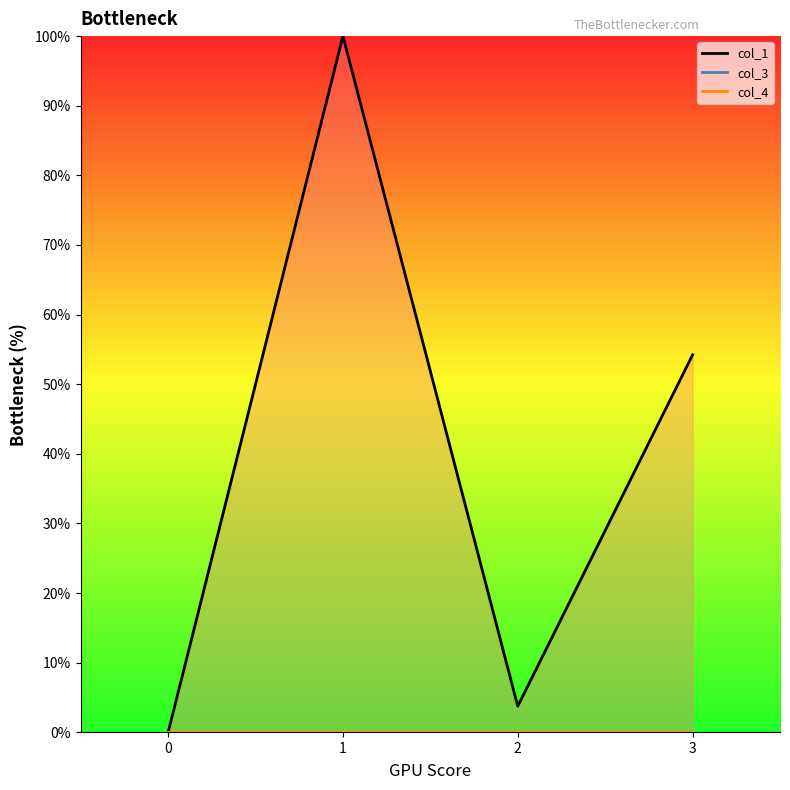

Count the number of categories in the chart.

4